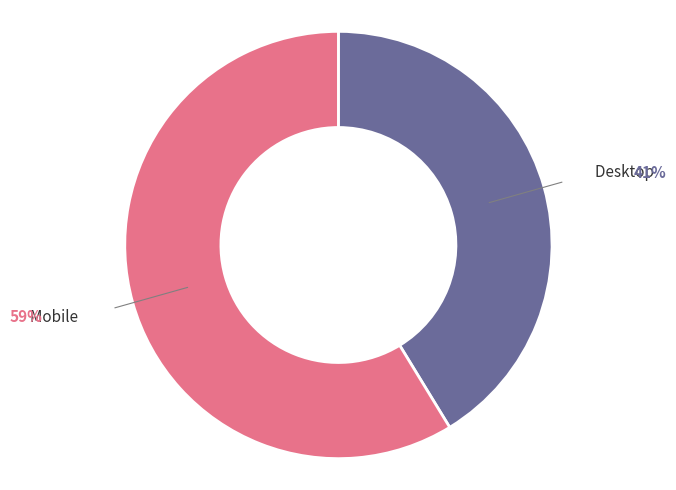

Is there any slice that represents more than half of the pie?

Yes